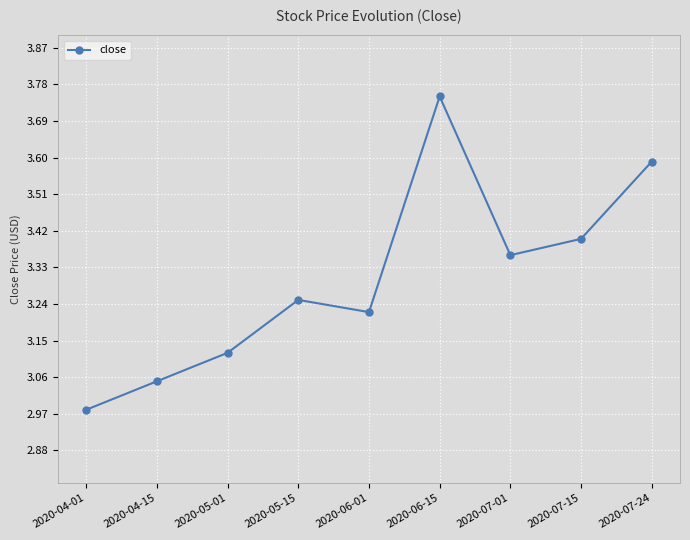

At which category does the chart reach its minimum across all series?

2020-04-01